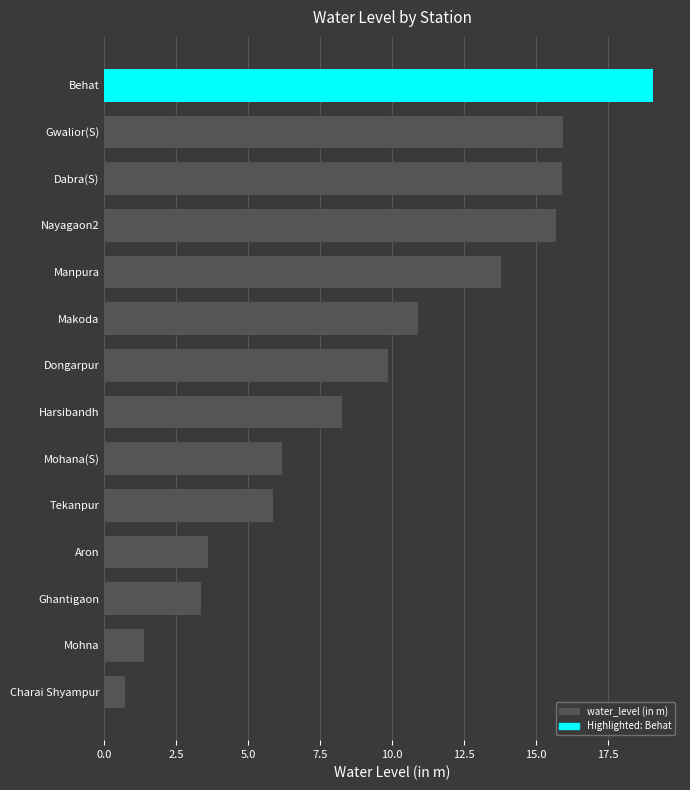

What is the sum of the values at Mohana(S) and Aron?

9.8